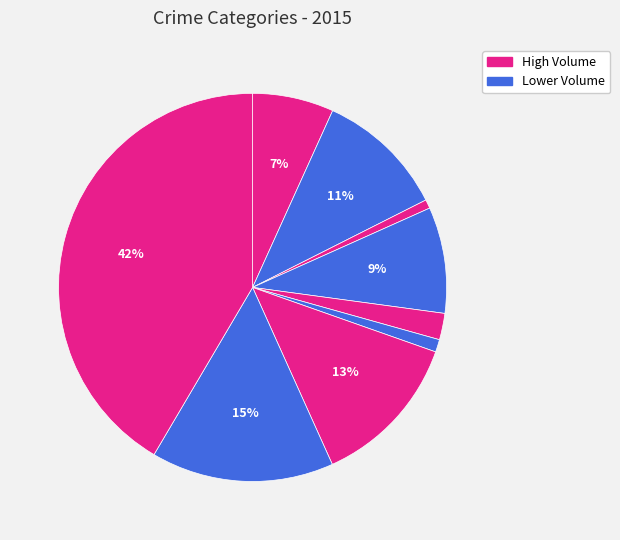

Which slice is the smallest?

Arson